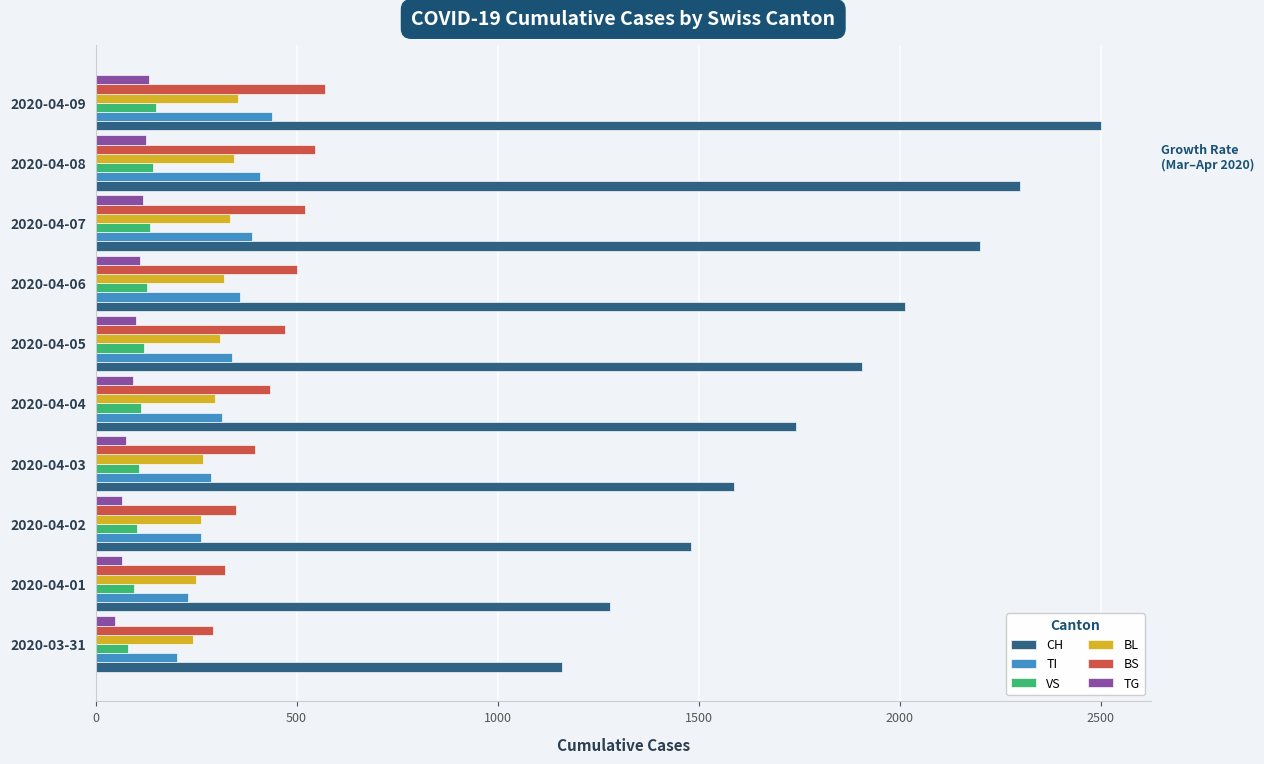

Count the number of categories in the chart.

10